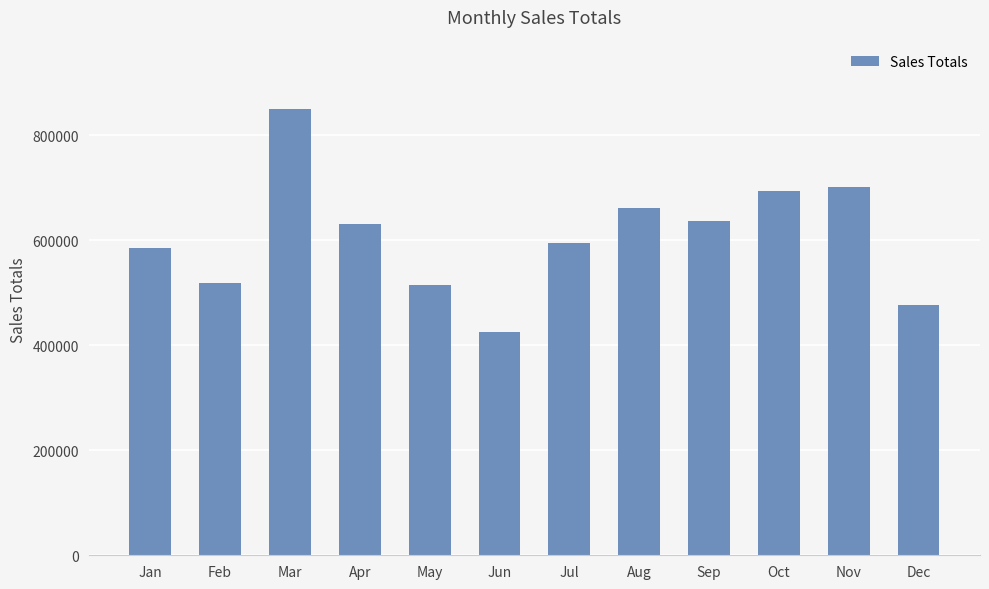

Between Feb and Dec, which is larger?

Feb